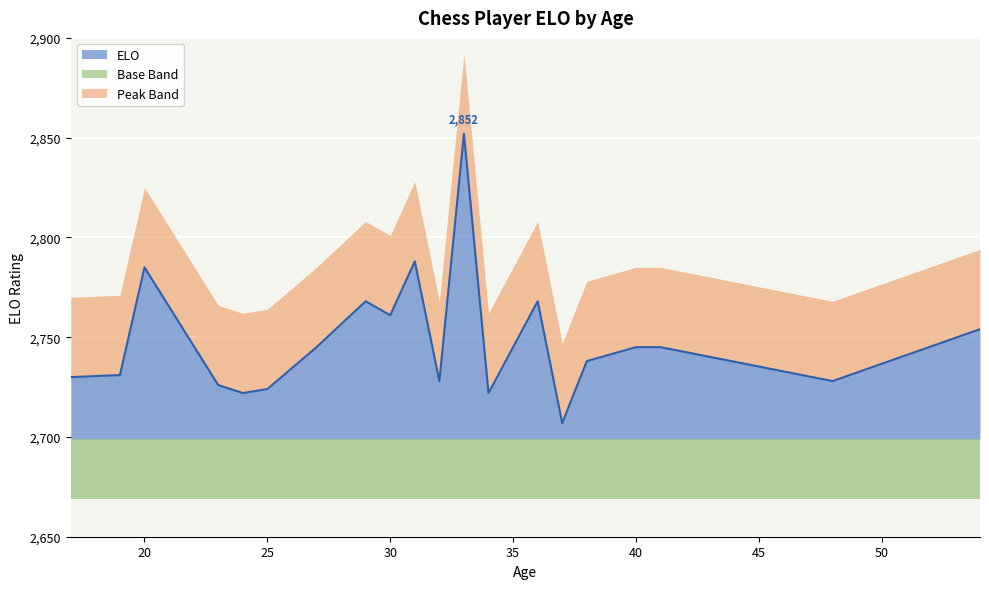

What is the greatest value displayed?

2852